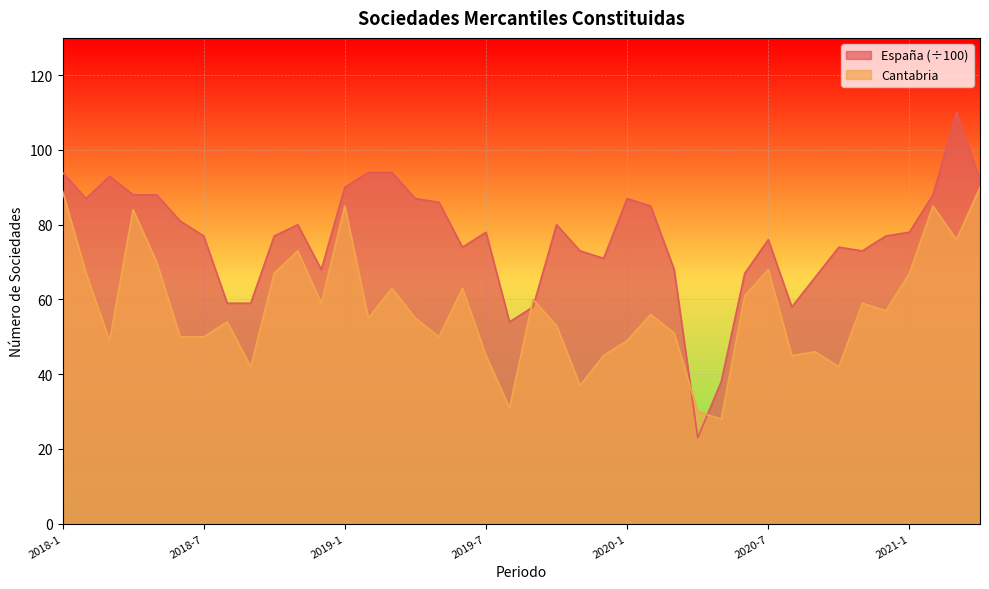

How many interior local valleys does the Cantabria series have?

12